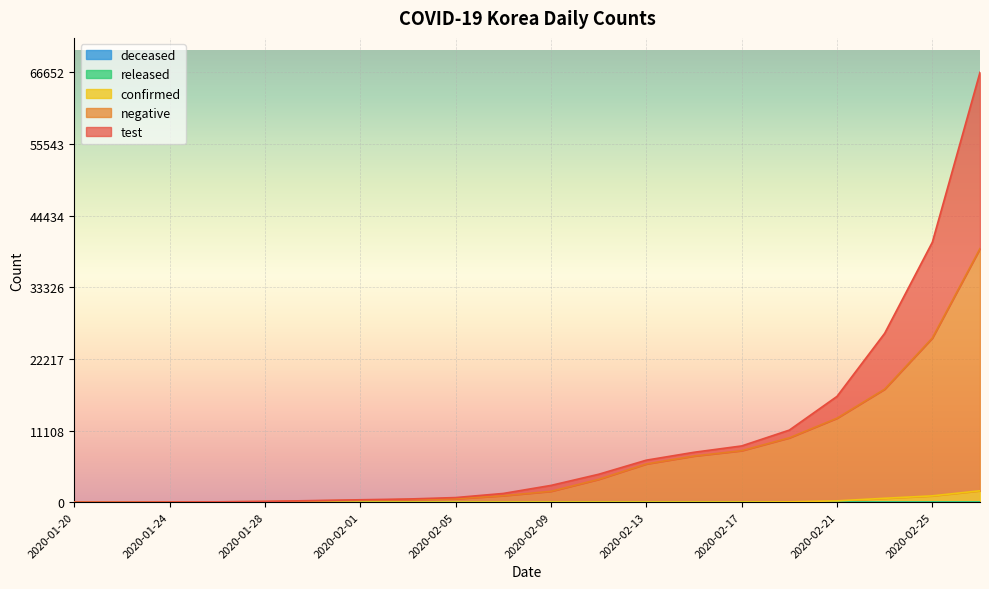

Which series has the widest spread of values?

test